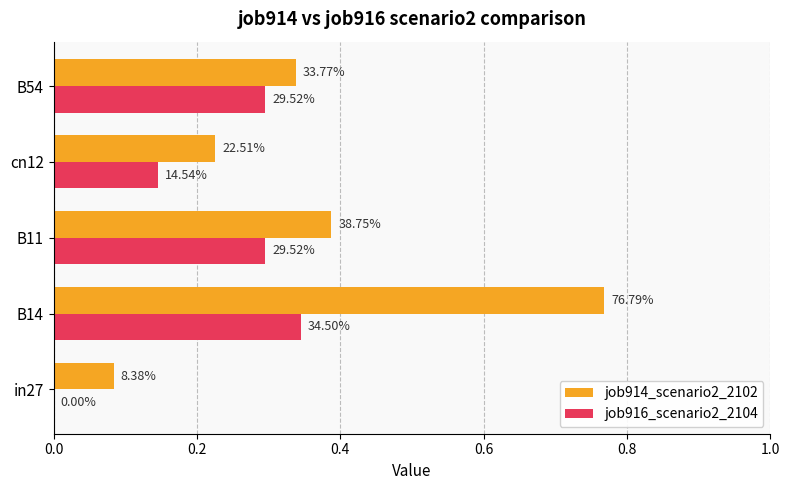

What are all the series names shown in the legend?

job914_scenario2_2102, job916_scenario2_2104